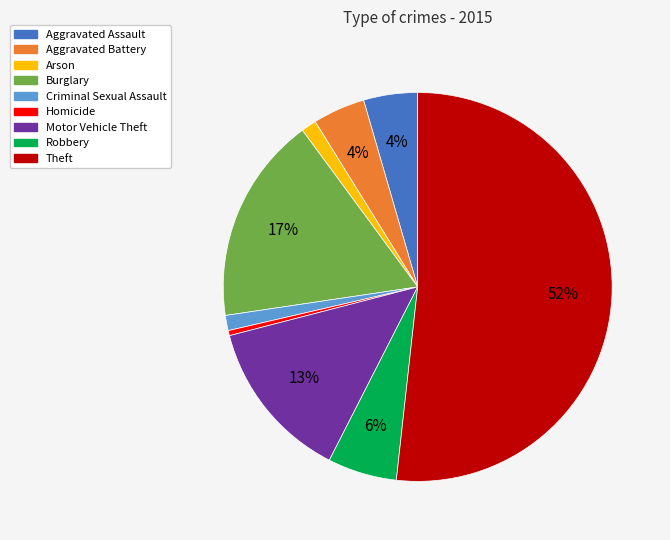

To the nearest percent, what percentage of the pie is Arson?

1%